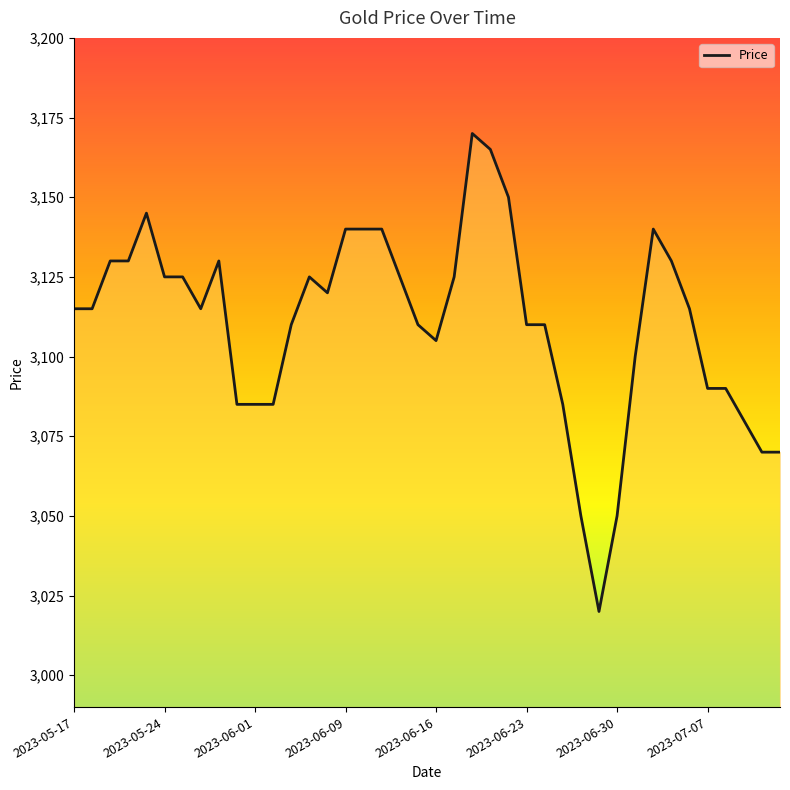

What is the maximum value shown in the chart?

3170